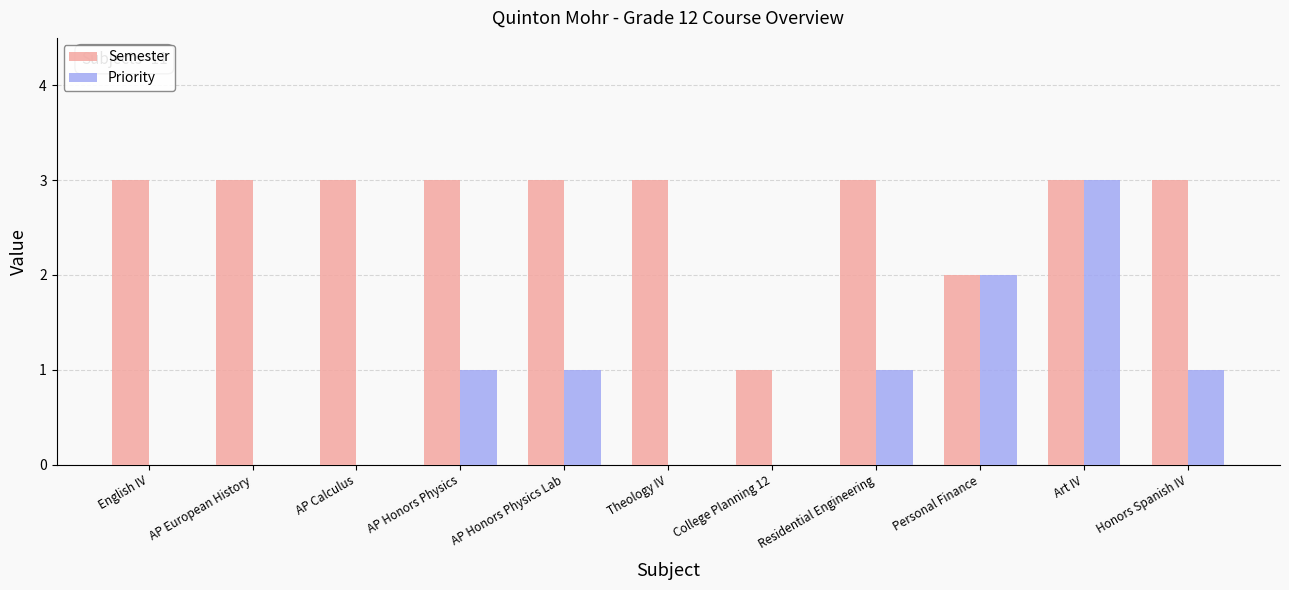

The Priority series shows 1 at Honors Spanish IV. True or false?

True